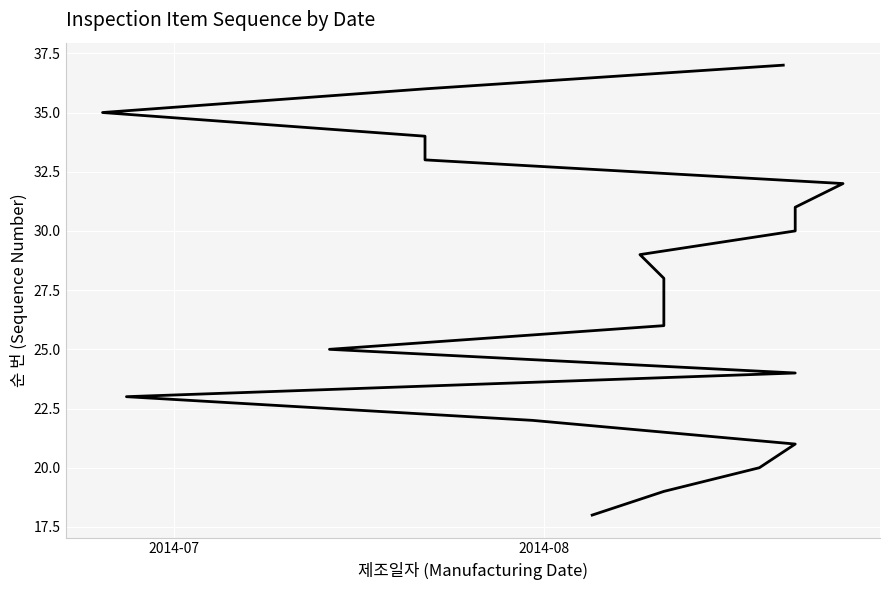

What is the difference between the second highest and minimum values?

18